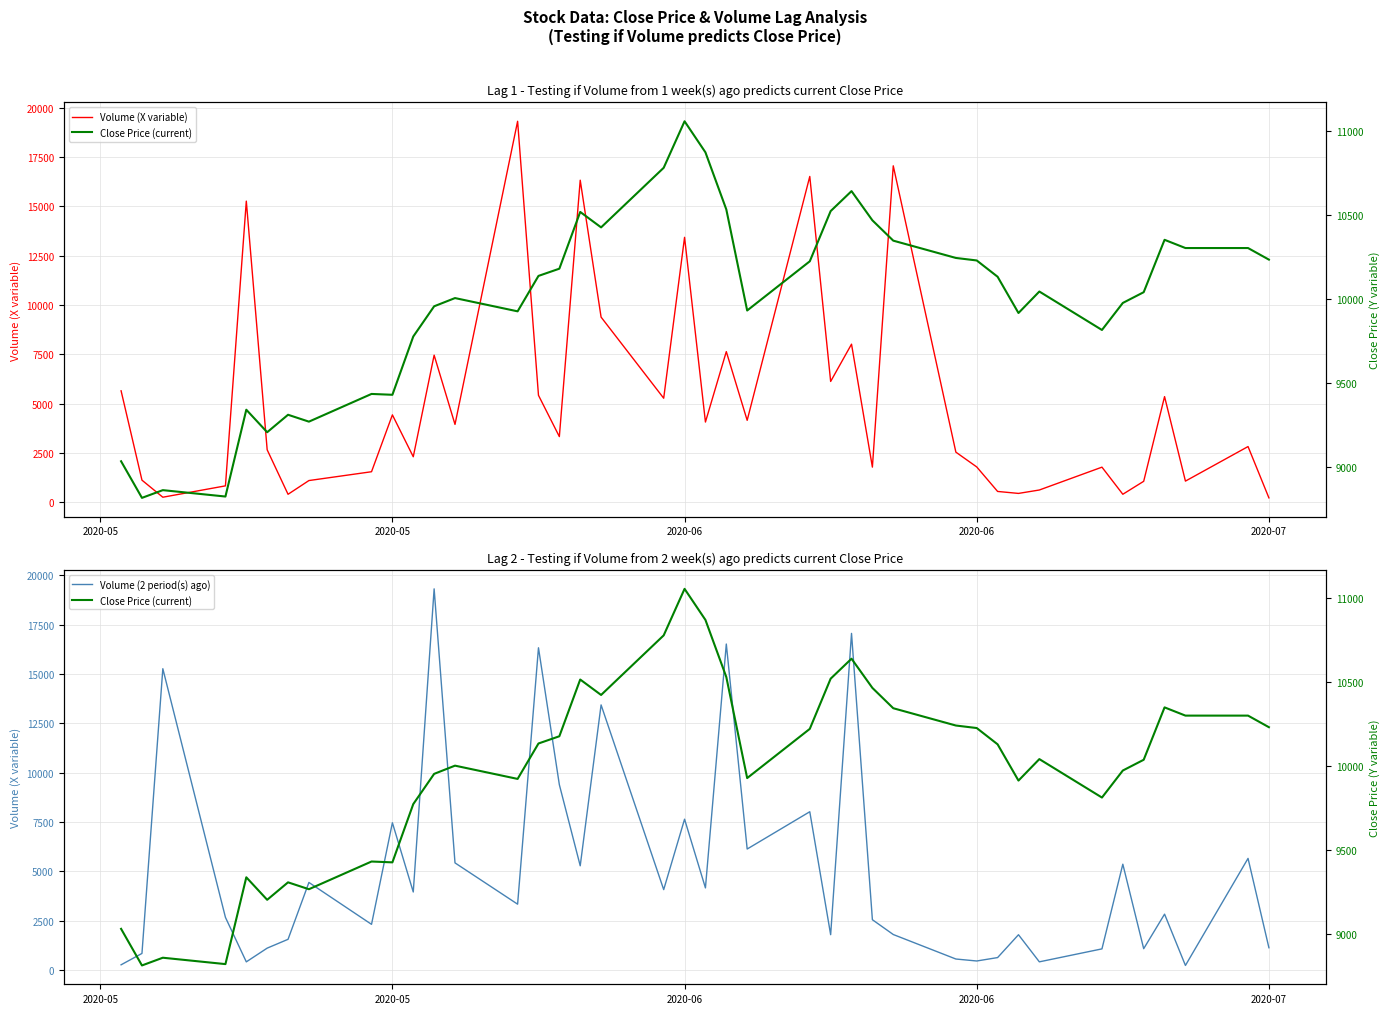

Is it true that Close Price (current) equals 4259 at 18?

False